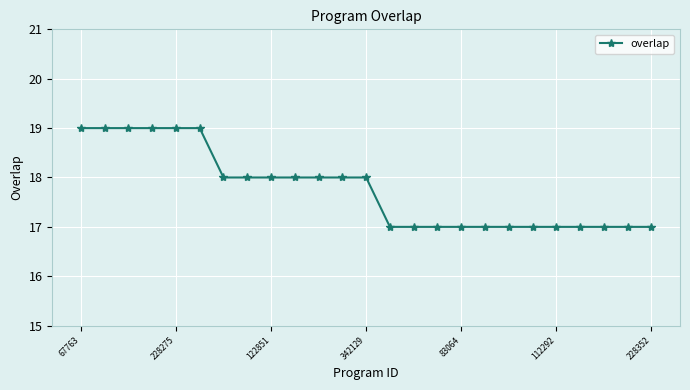

What is the average value?

18